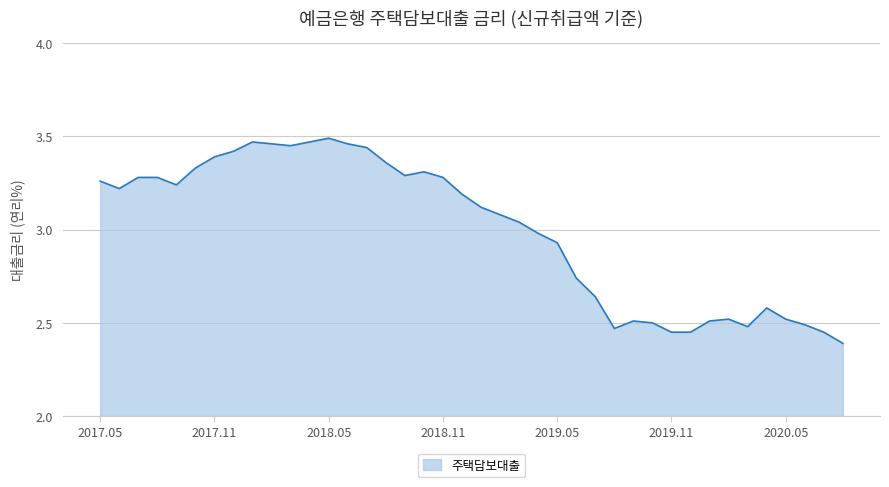

What is the minimum value shown in the chart?

2.4